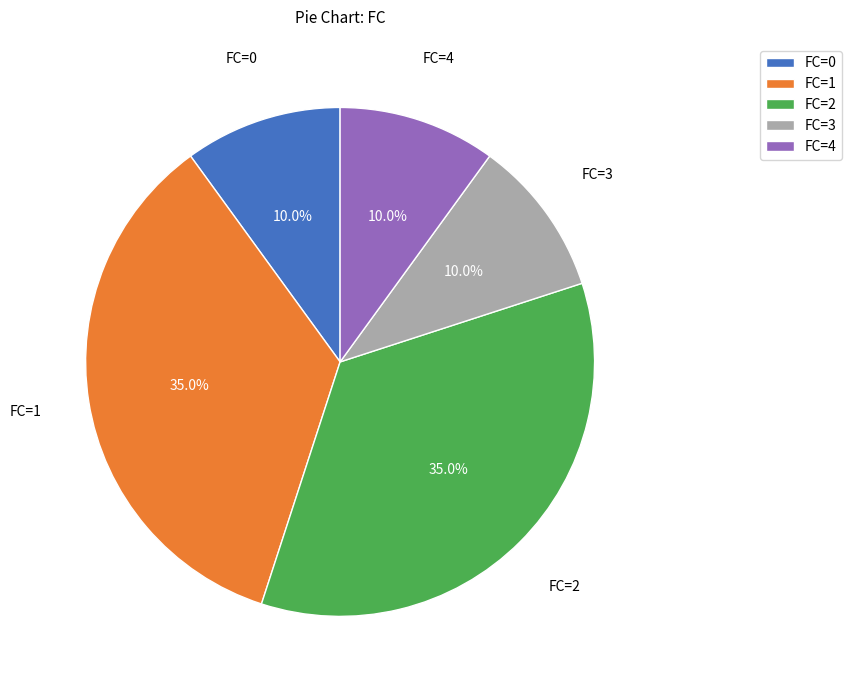

Does FC=4 account for over 50% of the chart?

No